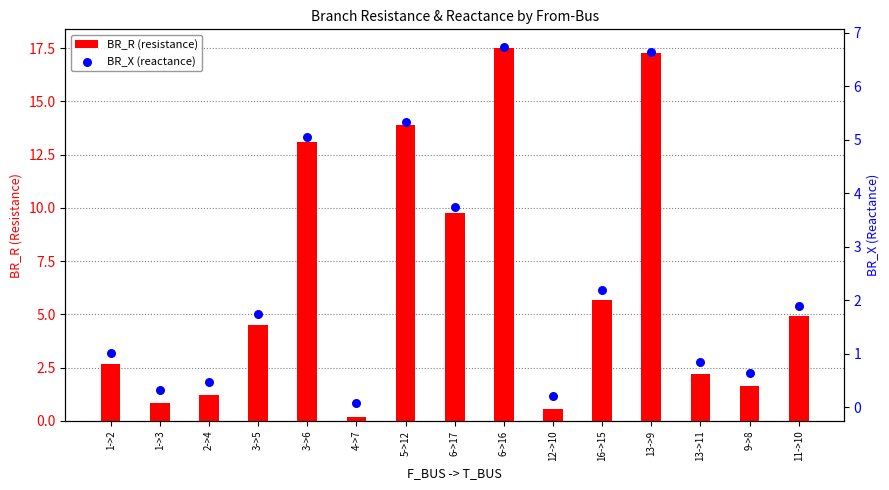

At which category is the sum across all series the highest?

6->16